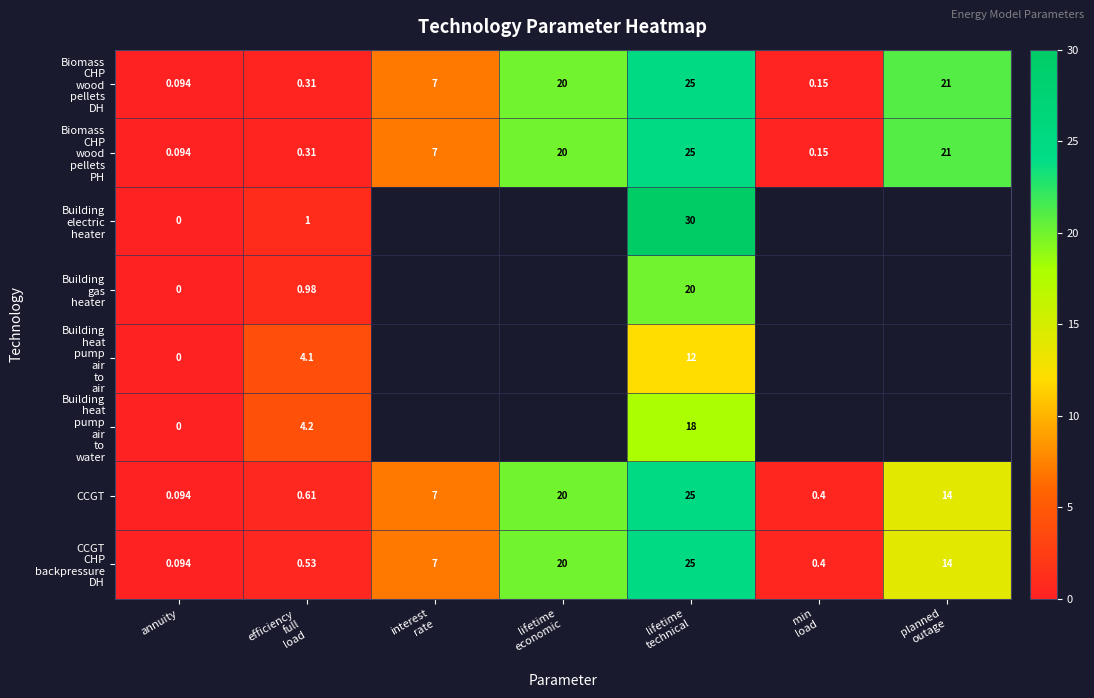

At which label does Building heat pump air to water reach its minimum?

annuity